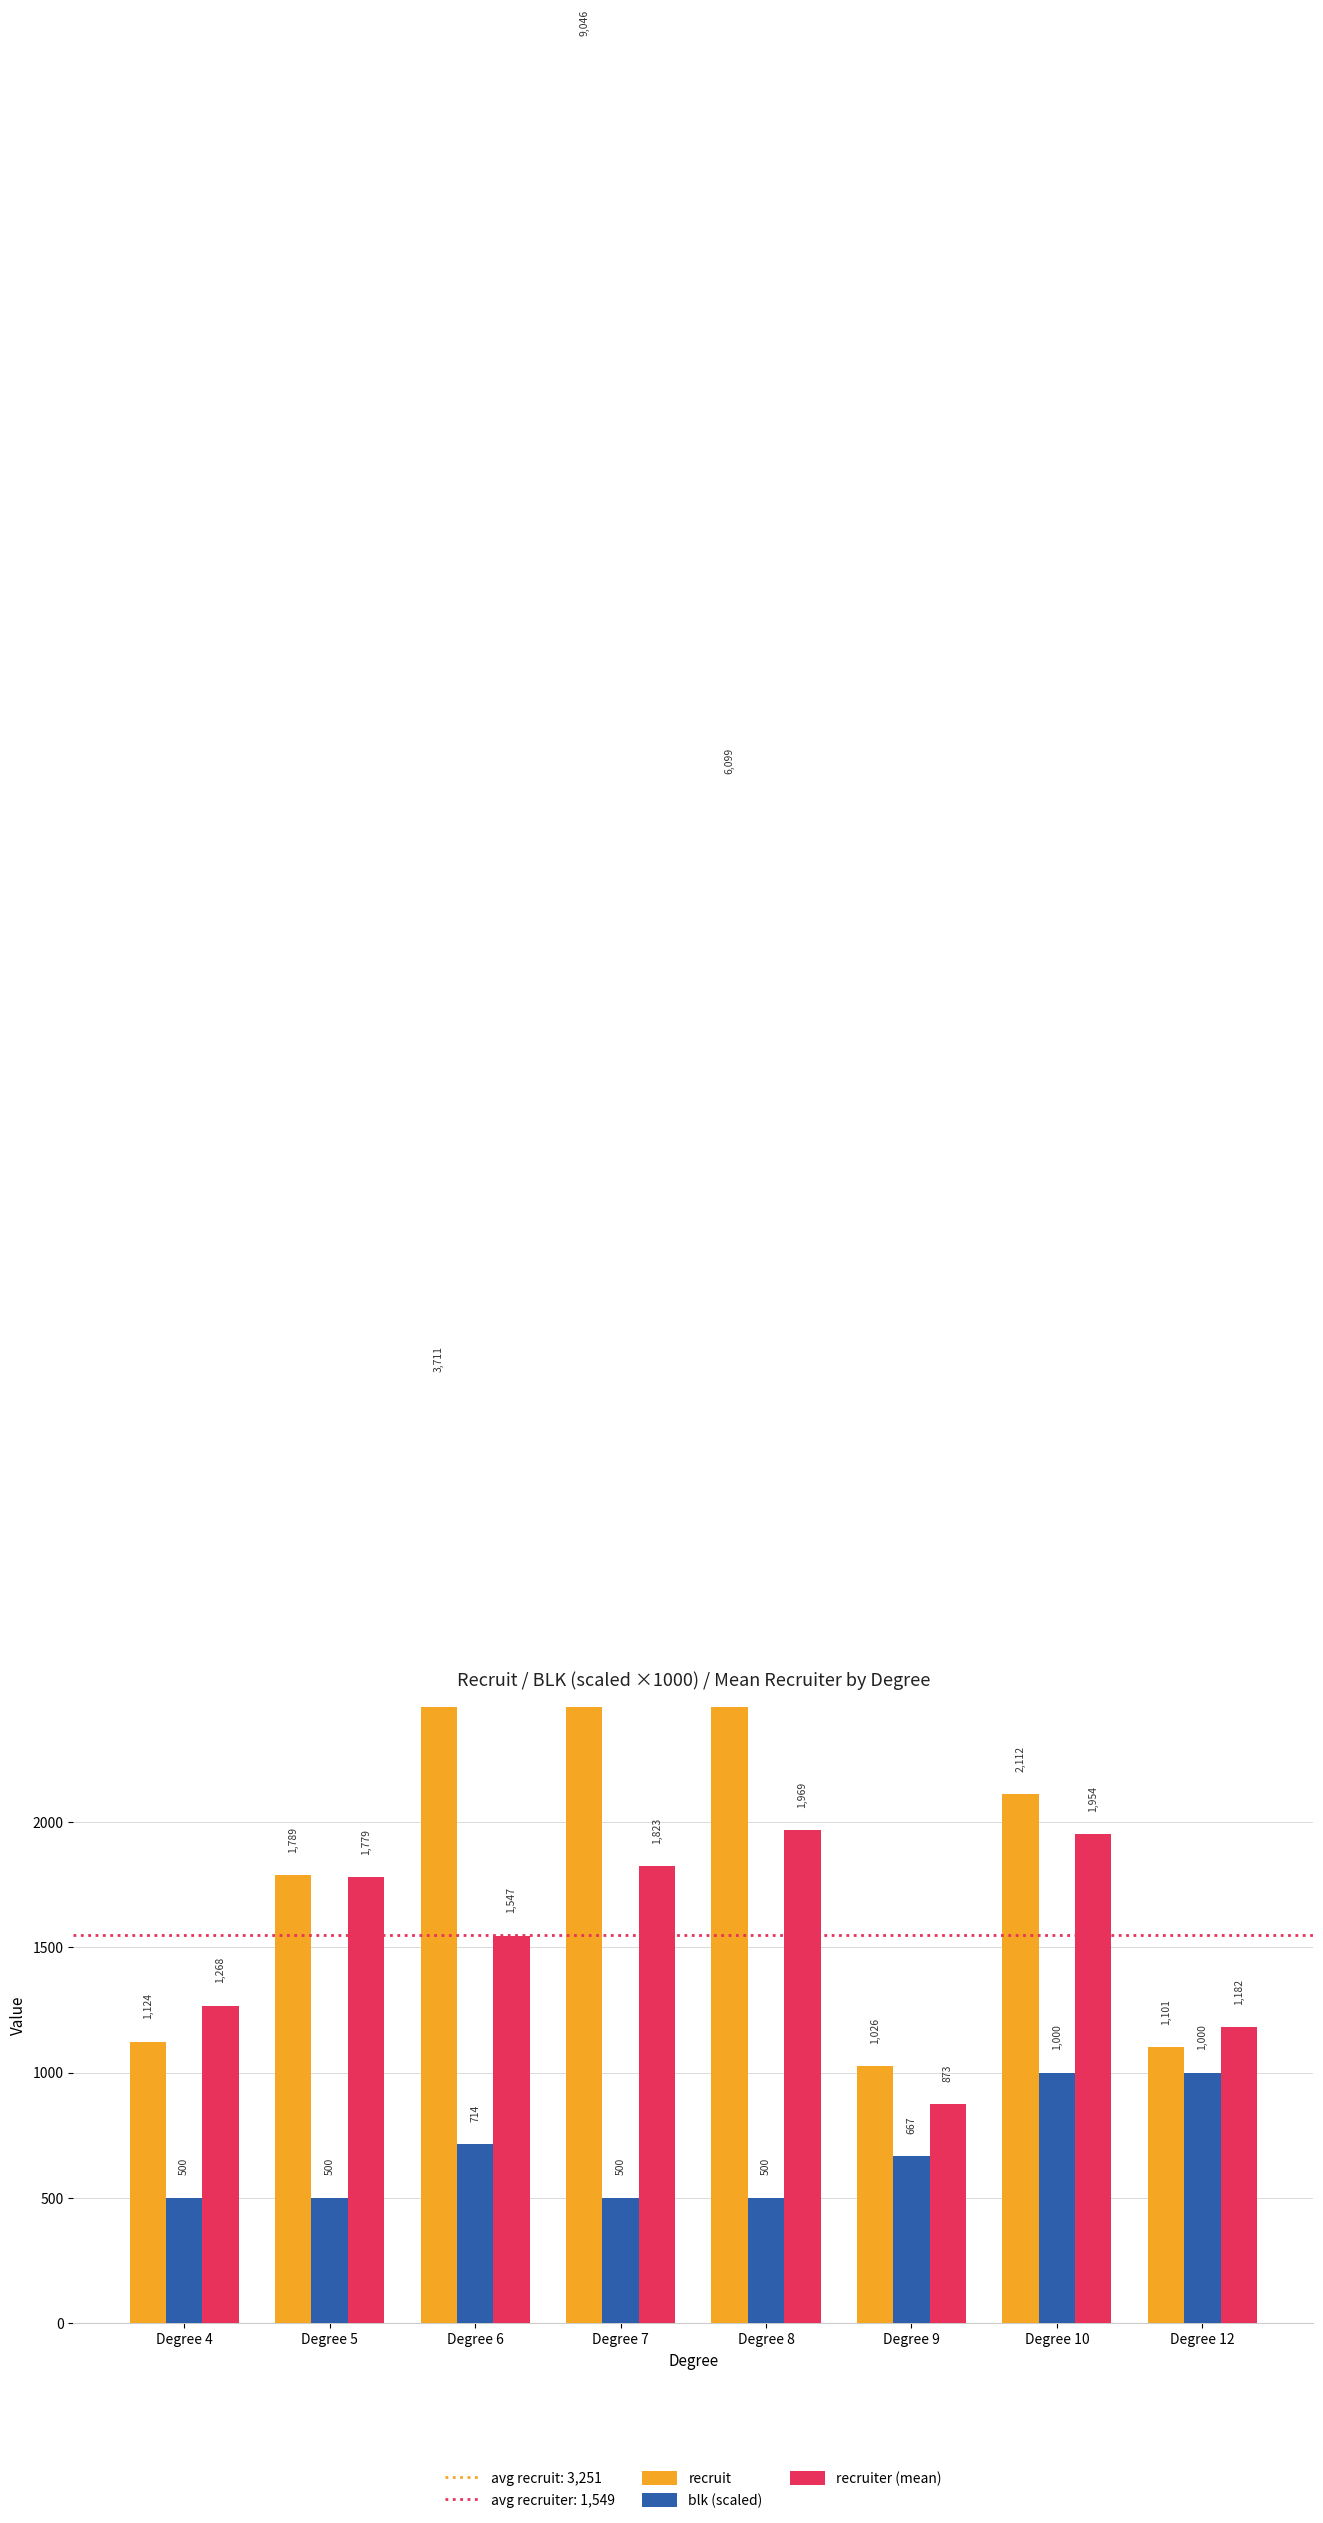

What is the average value of the blk (scaled) series?

672.6